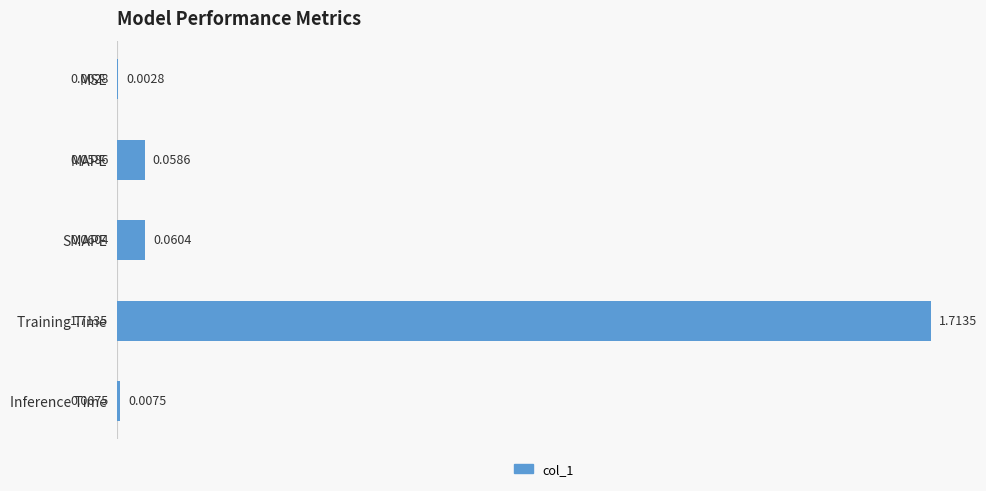

Which has a higher value, Inference Time or SMAPE?

SMAPE